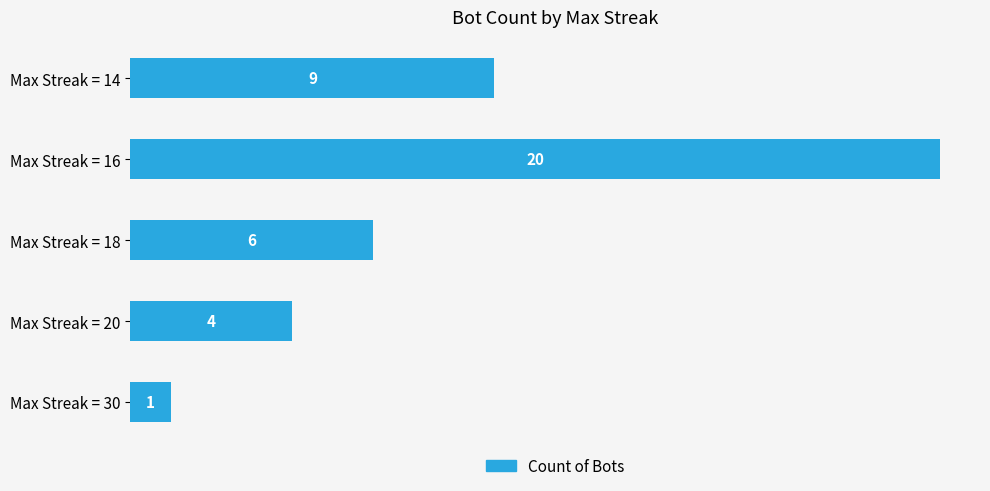

What is the ratio of the value at Max Streak = 18 to the value at Max Streak = 20?

1.5